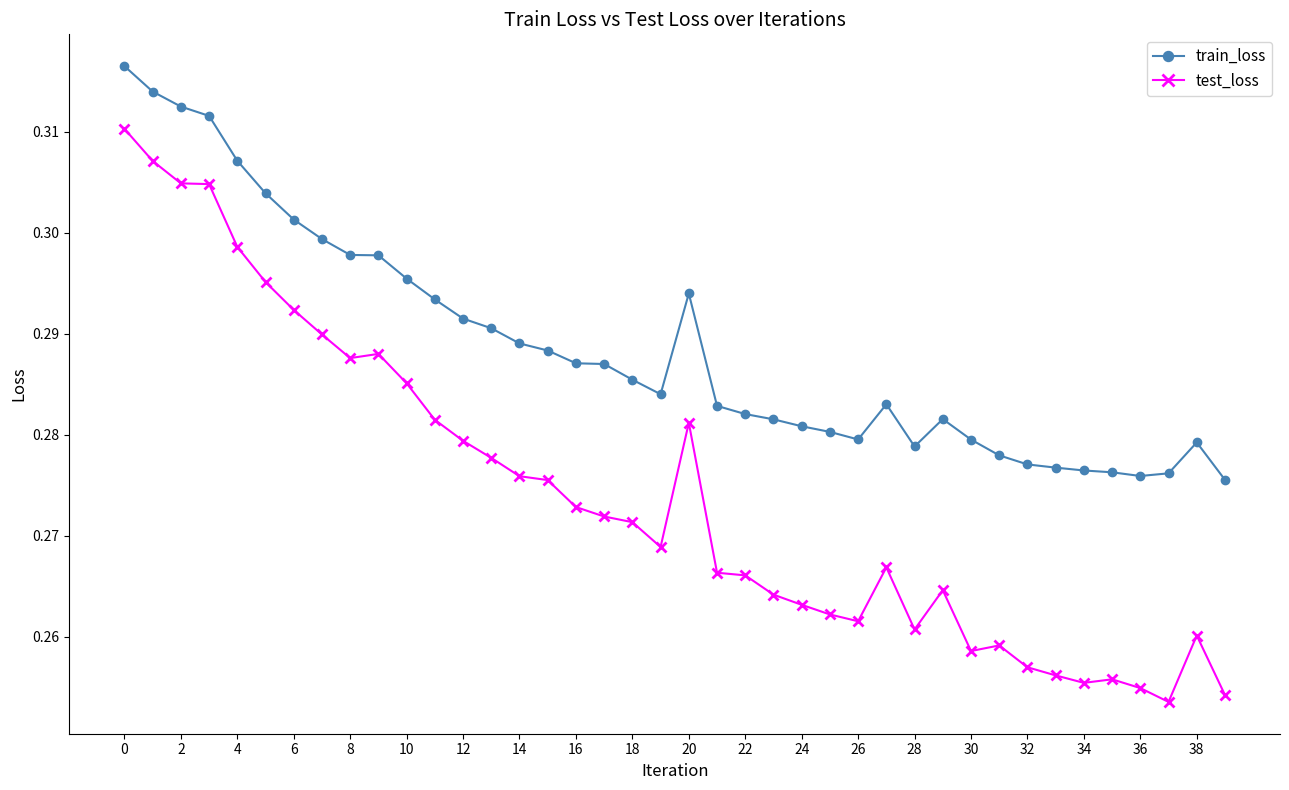

True or false: test_loss and train_loss intersect in this chart.

False